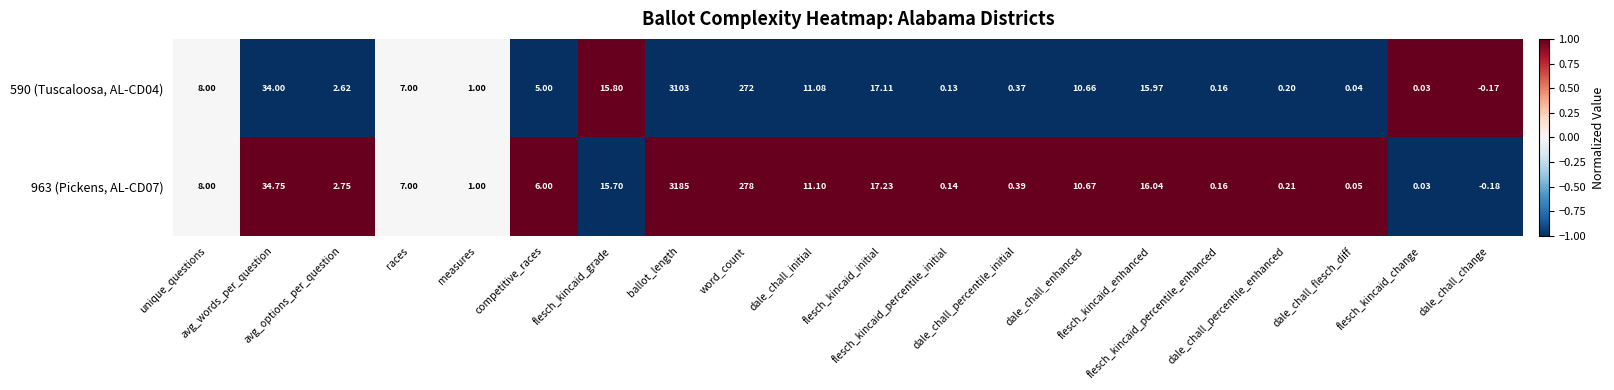

Between flesch_kincaid_initial and dale_chall_enhanced, which series saw the biggest shift?

963 (Pickens, AL-CD07)